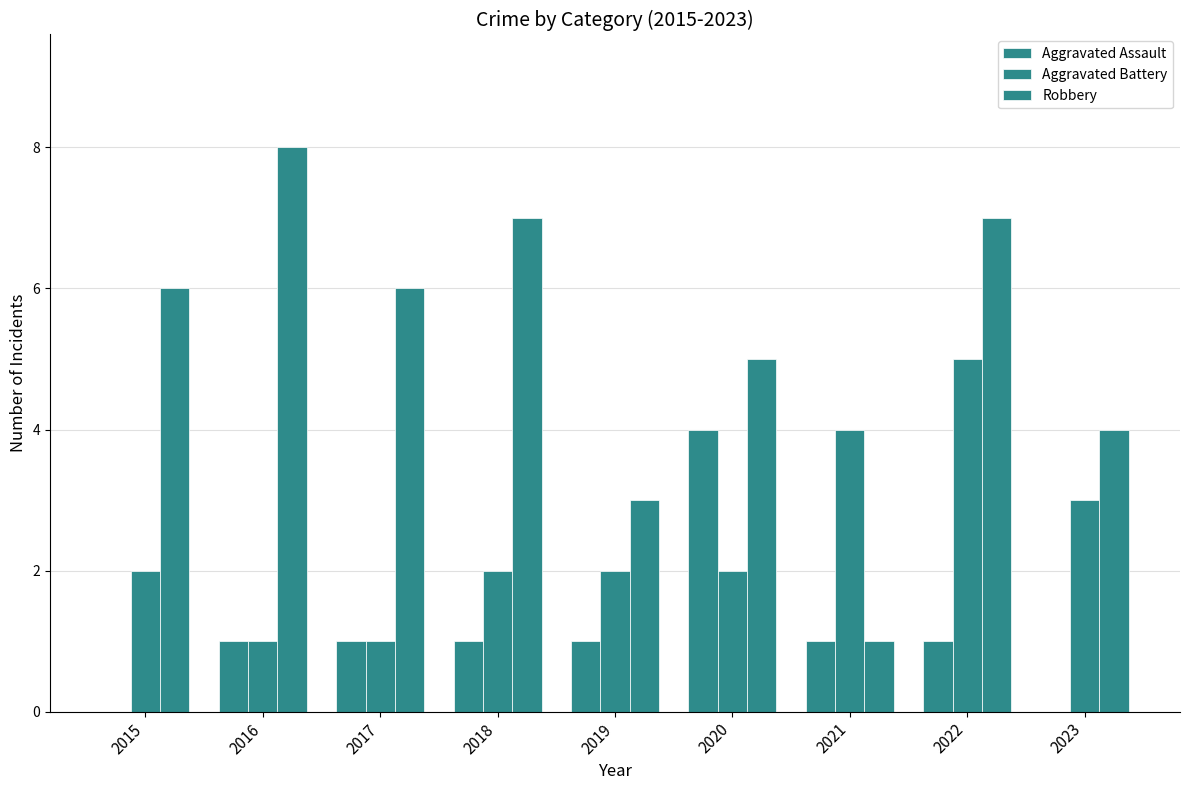

How many Aggravated Battery values are between 2 and 3?

5